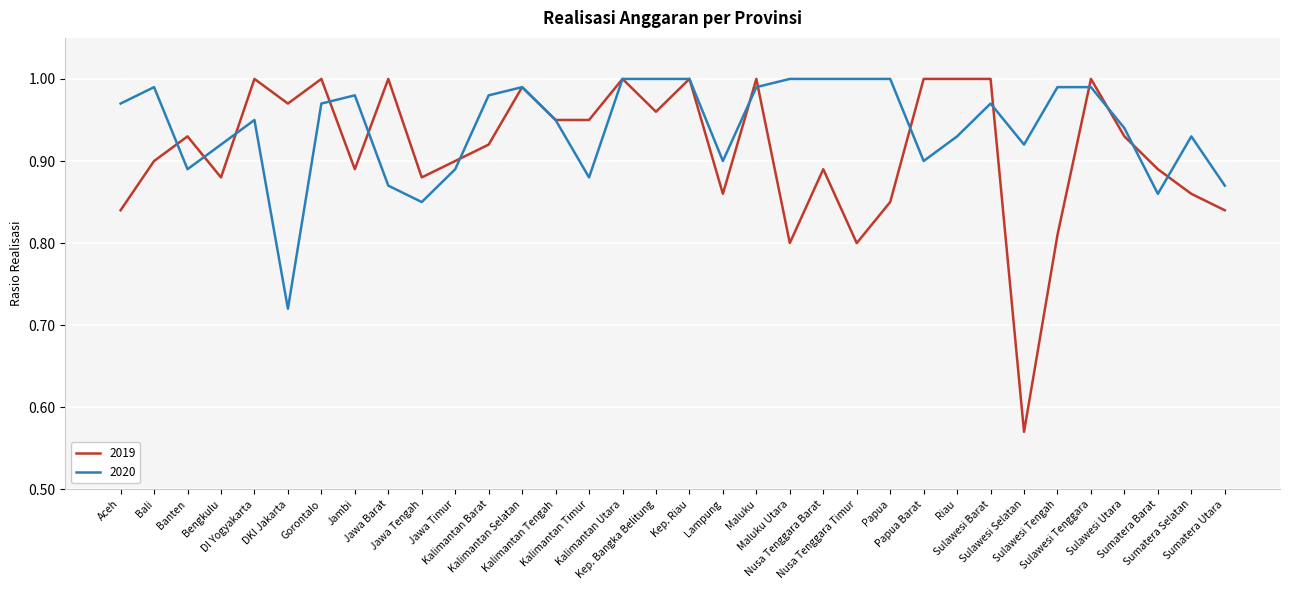

Which category has the lowest value in the 2019 series?

Sulawesi Selatan